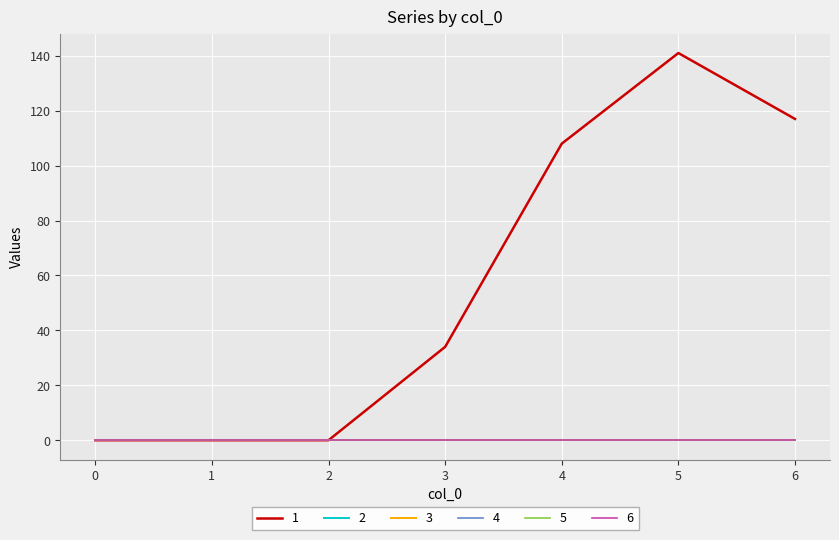

At how many categories does at least one series exceed 131?

1